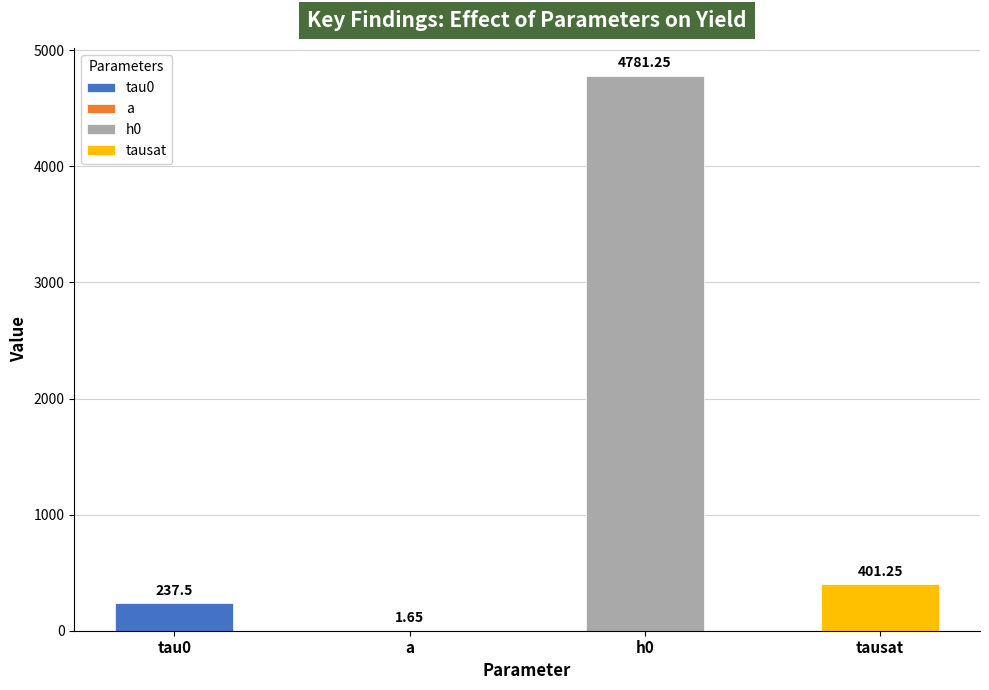

What is the label of the 3rd bar from the left?

h0